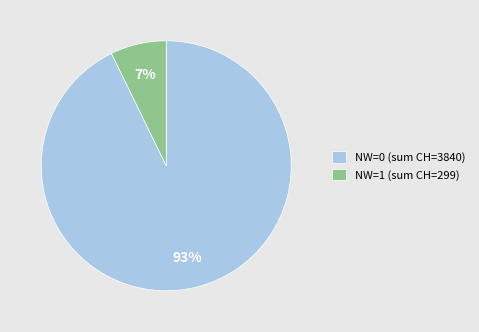

How many slices are in this pie chart?

2